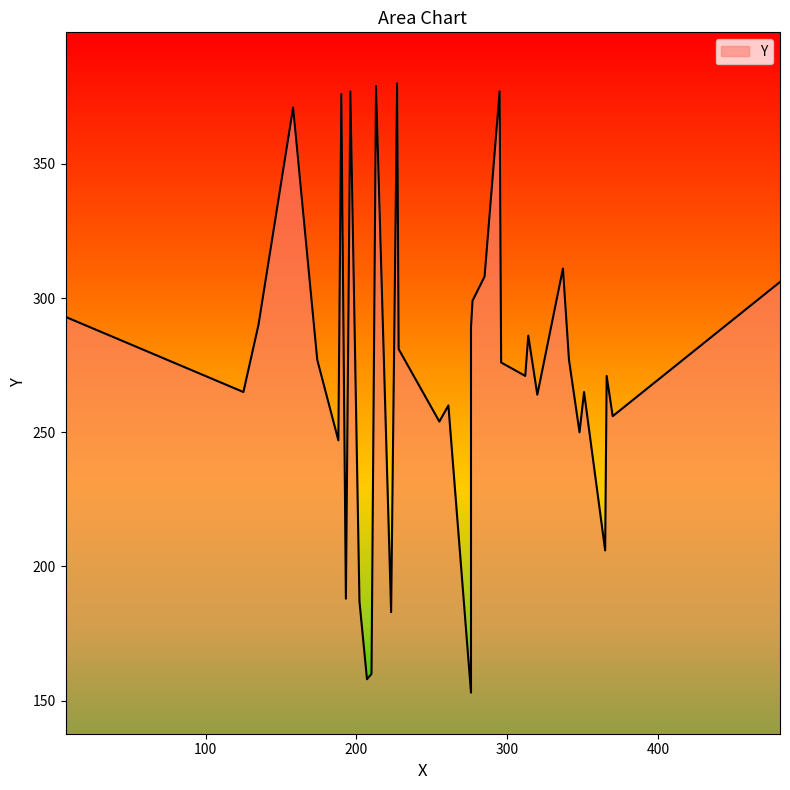

Where is the data nearest to the value 266?

125